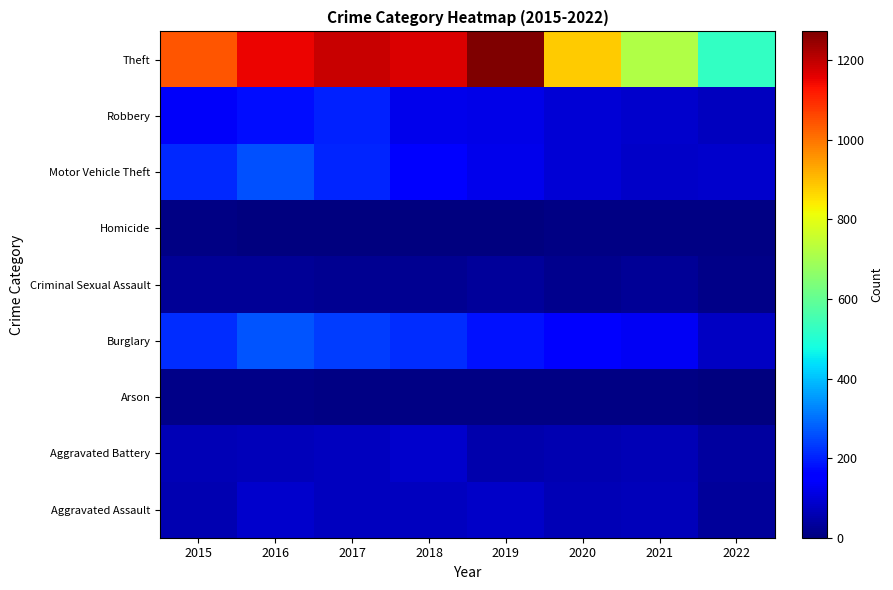

At how many categories does at least one series exceed 581?

7